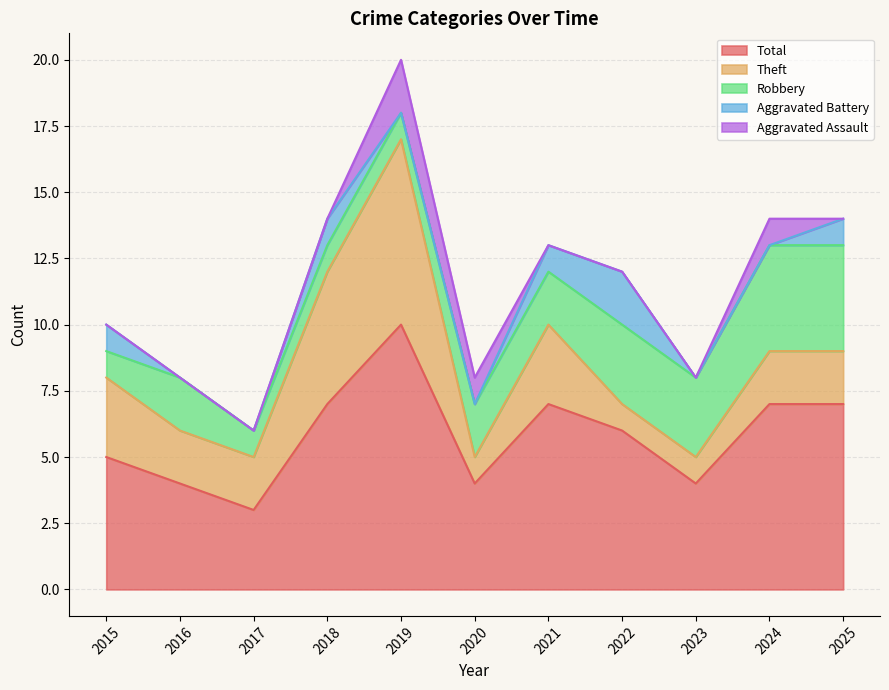

Which series has the largest total across all categories?

Total